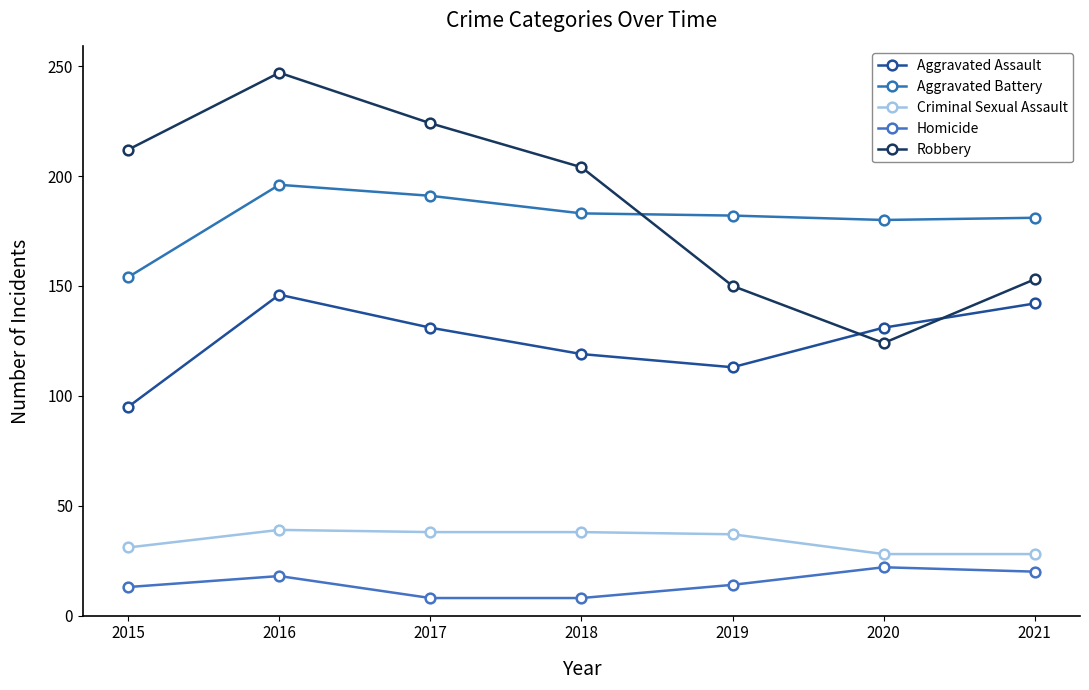

At which category does Robbery reach its first local valley?

2020